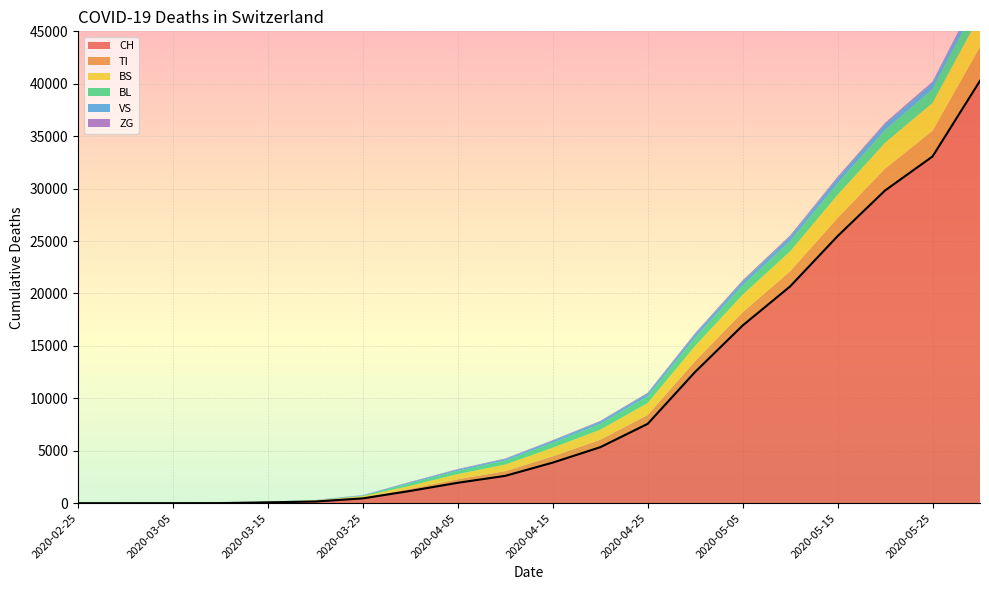

Reading left to right, list all the values displayed in this chart.

CH: 2020-02-25=0	2020-03-01=0	2020-03-05=2	2020-03-10=6	2020-03-15=79	2020-03-20=157	2020-03-25=456	2020-03-31=1169	2020-04-05=1944	2020-04-10=2606	2020-04-15=3869	2020-04-20=5336	2020-04-25=7567	2020-04-30=12520	2020-05-05=16944	2020-05-10=20671	2020-05-15=25468	2020-05-20=29822	2020-05-25=33064	2020-05-31=40285
TI: 2020-02-25=0	2020-03-01=0	2020-03-05=0	2020-03-10=0	2020-03-15=61	2020-03-20=67	2020-03-25=85	2020-03-31=202	2020-04-05=338	2020-04-10=449	2020-04-15=601	2020-04-20=715	2020-04-25=841	2020-04-30=1037	2020-05-05=1271	2020-05-10=1444	2020-05-15=1731	2020-05-20=2081	2020-05-25=2455	2020-05-31=3228
BS: 2020-02-25=0	2020-03-01=0	2020-03-05=0	2020-03-10=4	2020-03-15=0	2020-03-20=46	2020-03-25=128	2020-03-31=292	2020-04-05=497	2020-04-10=631	2020-04-15=820	2020-04-20=956	2020-04-25=1143	2020-04-30=1445	2020-05-05=1659	2020-05-10=1896	2020-05-15=2201	2020-05-20=2467	2020-05-25=2649	2020-05-31=3033
BL: 2020-02-25=0	2020-03-01=0	2020-03-05=0	2020-03-10=2	2020-03-15=5	2020-03-20=20	2020-03-25=53	2020-03-31=251	2020-04-05=313	2020-04-10=373	2020-04-15=467	2020-04-20=546	2020-04-25=643	2020-04-30=788	2020-05-05=882	2020-05-10=966	2020-05-15=1094	2020-05-20=1211	2020-05-25=1309	2020-05-31=1601
VS: 2020-02-25=0	2020-03-01=0	2020-03-05=2	2020-03-10=2	2020-03-15=6	2020-03-20=15	2020-03-25=35	2020-03-31=81	2020-04-05=118	2020-04-10=148	2020-04-15=194	2020-04-20=222	2020-04-25=261	2020-04-30=339	2020-05-05=390	2020-05-10=443	2020-05-15=511	2020-05-20=565	2020-05-25=595	2020-05-31=699
ZG: 2020-02-25=0	2020-03-01=0	2020-03-05=0	2020-03-10=0	2020-03-15=0	2020-03-20=5	2020-03-25=18	2020-03-31=39	2020-04-05=49	2020-04-10=53	2020-04-15=61	2020-04-20=70	2020-04-25=79	2020-04-30=100	2020-05-05=109	2020-05-10=114	2020-05-15=122	2020-05-20=127	2020-05-25=131	2020-05-31=167